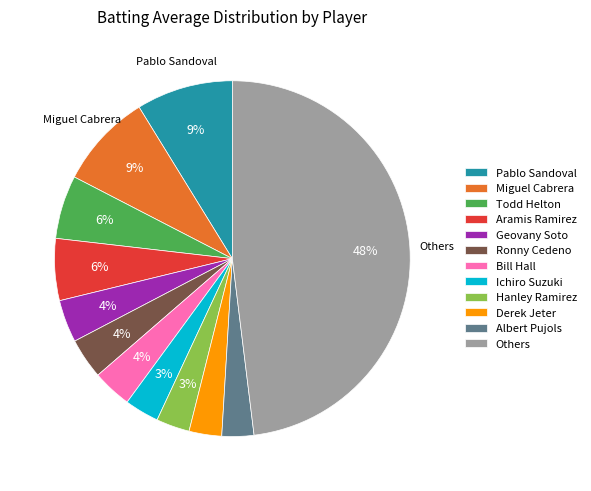

To the nearest percent, what is the average slice percentage?

8%